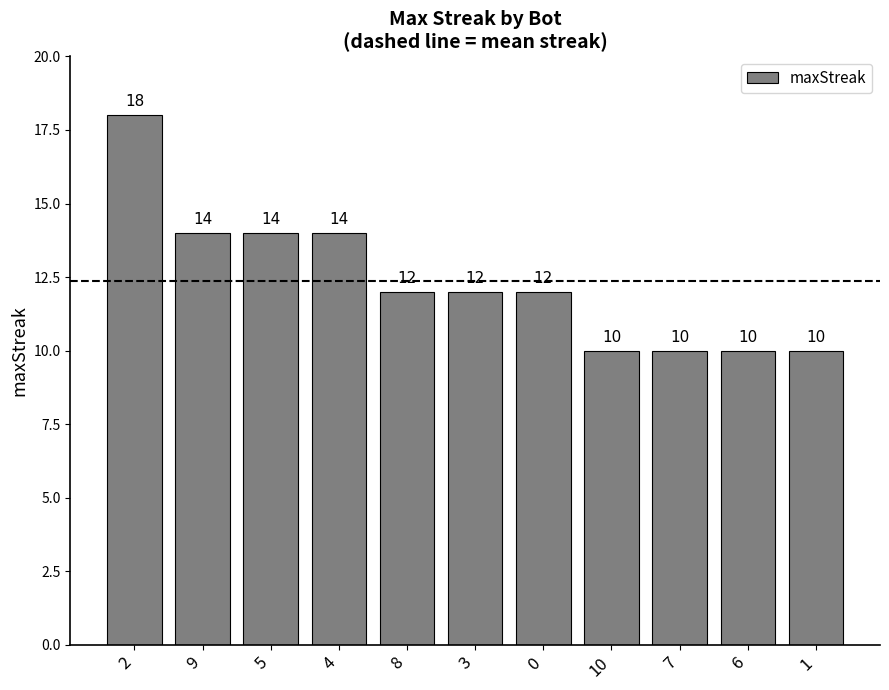

What is the value of the 1st bar from the left?

18